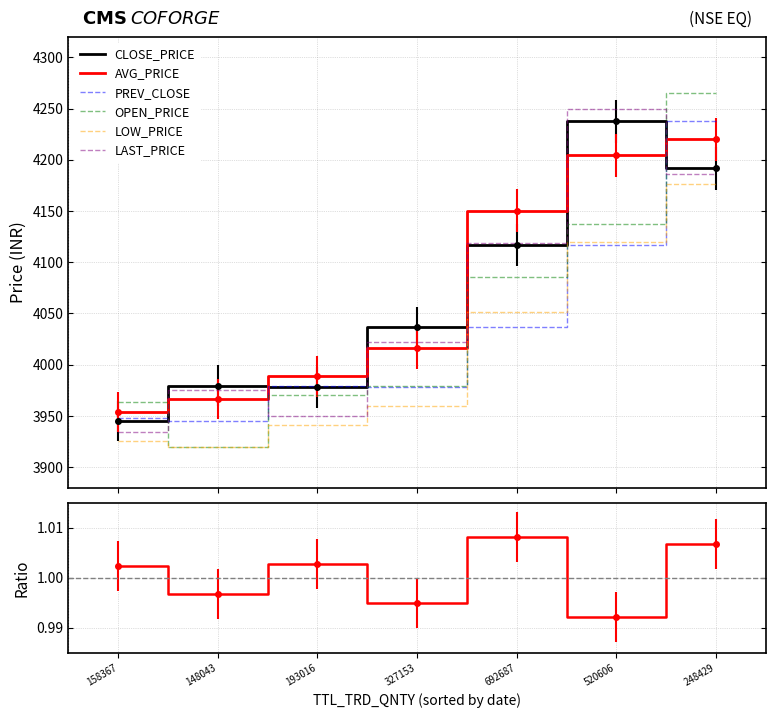

Reading left to right, extract all data points from this chart.

PREV_CLOSE: 3947.9	3944.8	3979.4	3977.8	4036.3	4116.9	4237.5
OPEN_PRICE: 3963.8	3920.0	3970.0	3978.8	4086.0	4137.0	4265.0
LOW_PRICE: 3925.0	3919.9	3941.3	3960.0	4050.9	4120.1	4176.1
LAST_PRICE: 3934.1	3975.0	3950.1	4022.3	4119.0	4250.0	4186.0
CLOSE_PRICE: 3944.8	3979.4	3977.8	4036.3	4116.9	4237.5	4191.8
AVG_PRICE: 3953.7	3966.6	3988.6	4015.8	4150.4	4204.2	4219.9